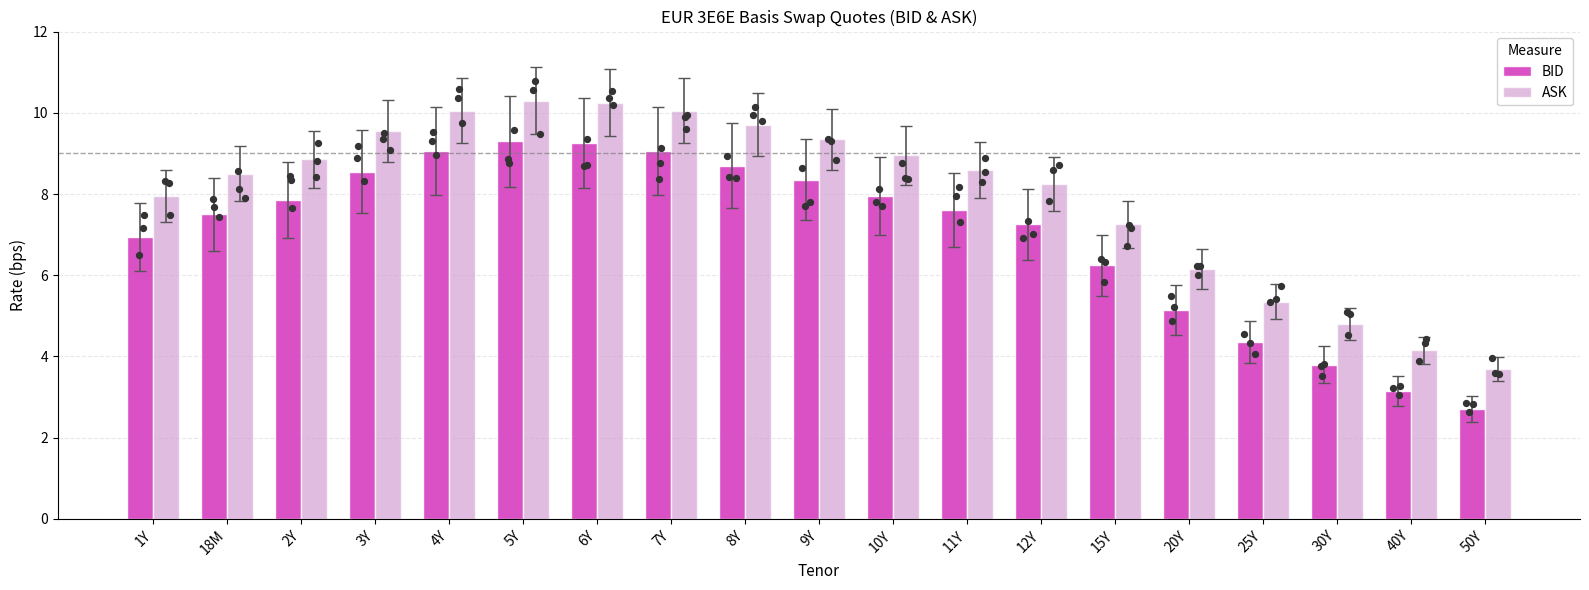

Which series has the largest total across all categories?

ASK